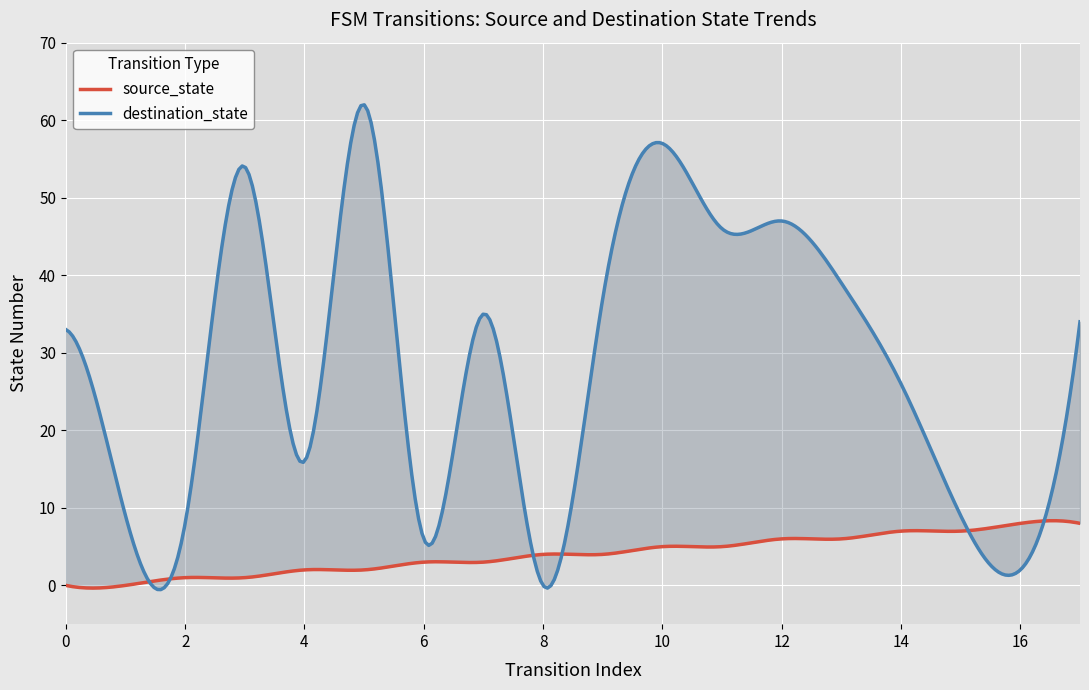

List the series in order of their overall mean, highest first.

destination_state, source_state